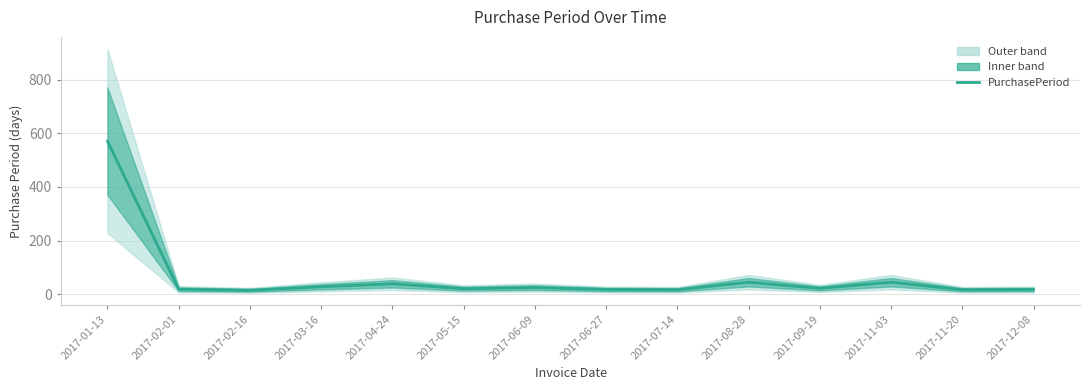

The chart shows a value of 18 at 2017-06-27. True or false?

True